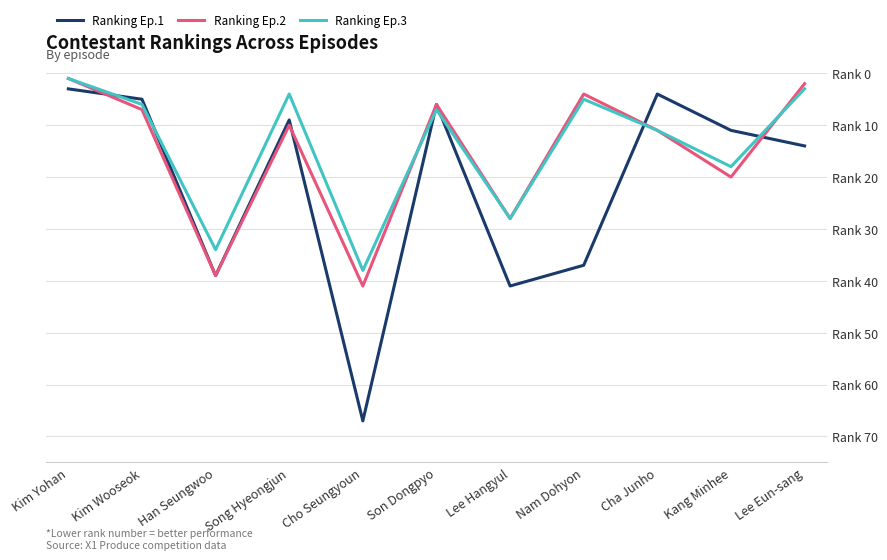

Reading left to right, extract all data points from this chart.

Ranking Ep.1: 3	5	39	9	67	6	41	37	4	11	14
Ranking Ep.2: 1	7	39	10	41	6	28	4	11	20	2
Ranking Ep.3: 1	6	34	4	38	7	28	5	11	18	3